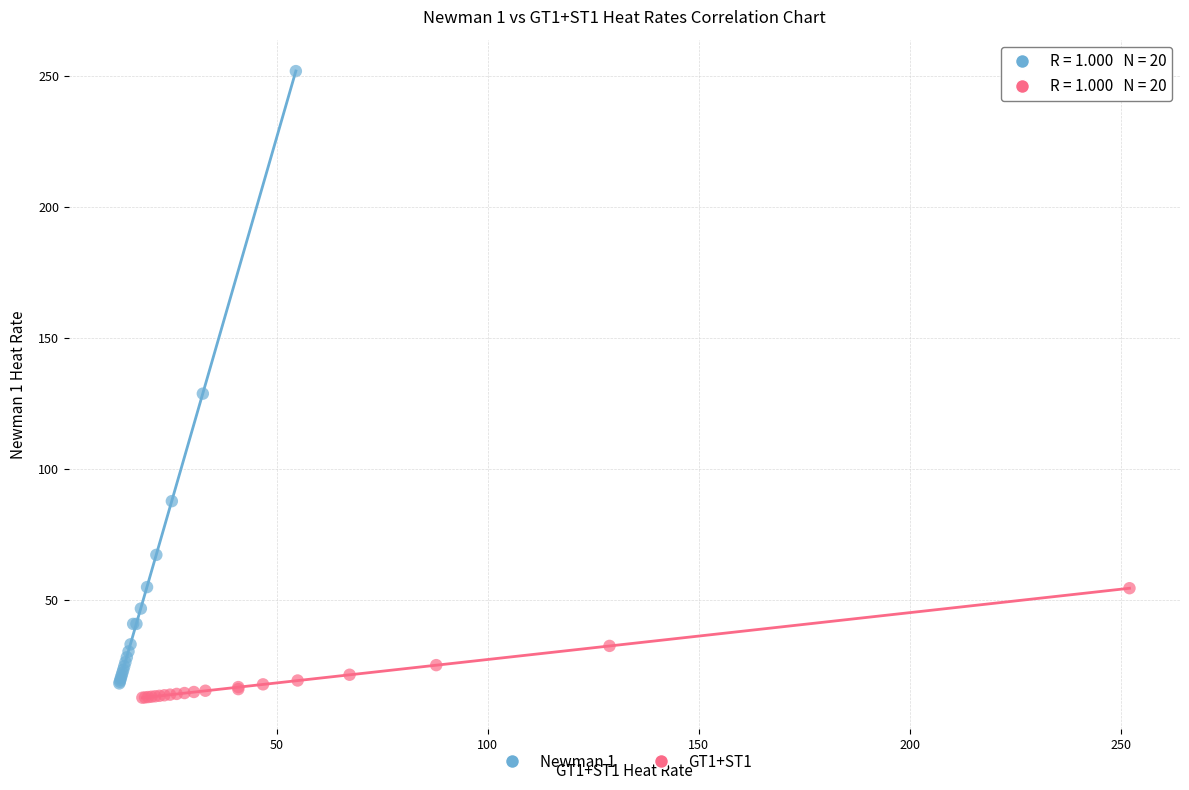

Which series has the largest Y range (max minus min)?

Newman 1